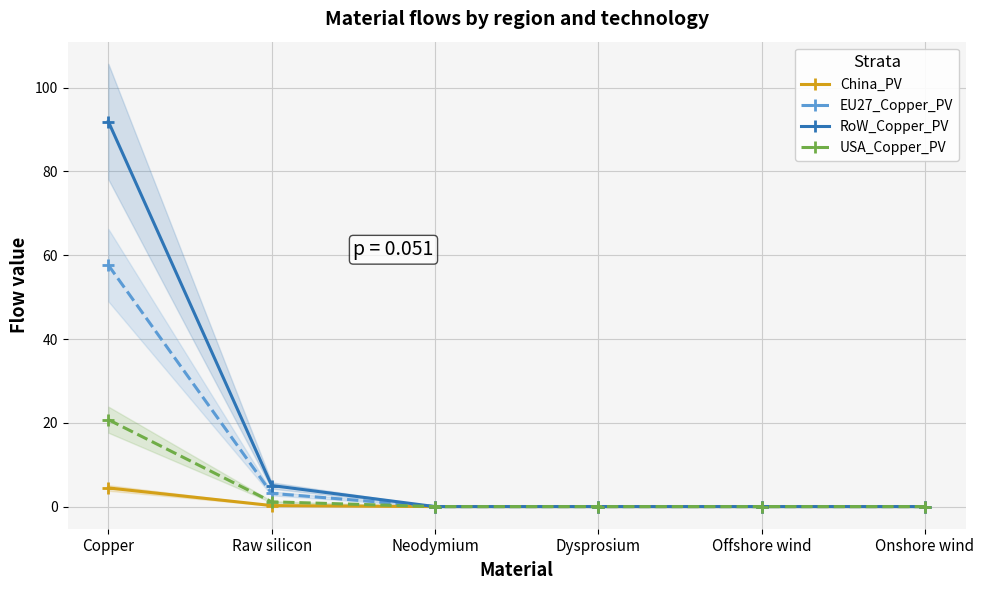

What is the maximum value for USA_Copper_PV?

20.7